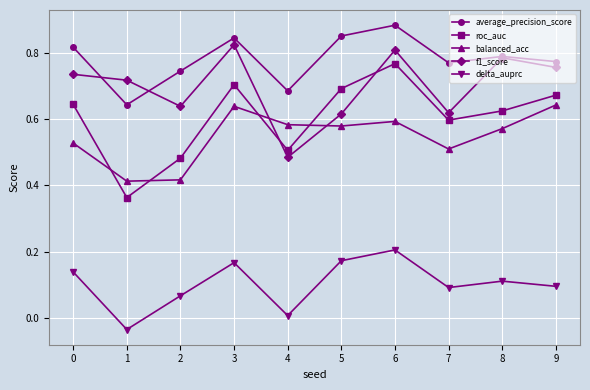

What is the total value across all series at 8?

2.9